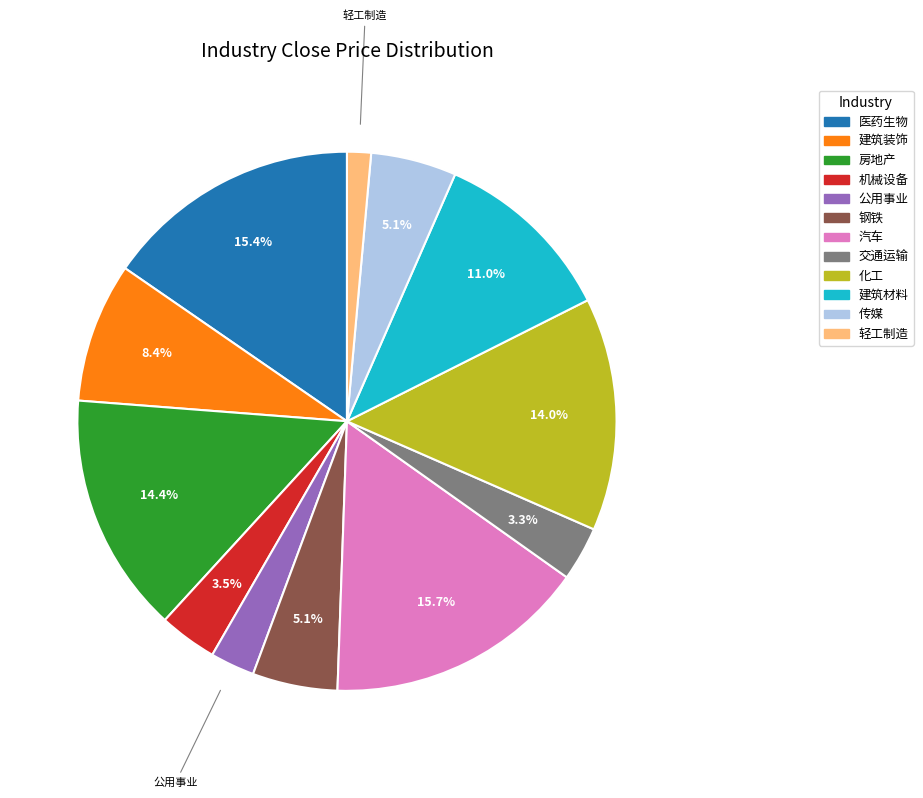

Which category has the smallest portion of the pie?

轻工制造